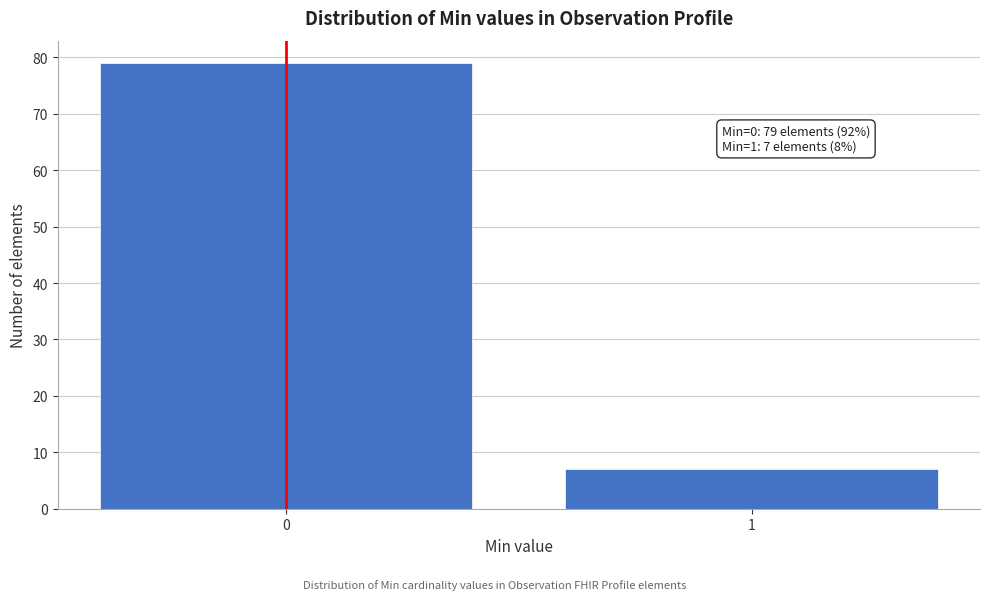

Reading right to left, list all the values displayed in this chart.

7	79